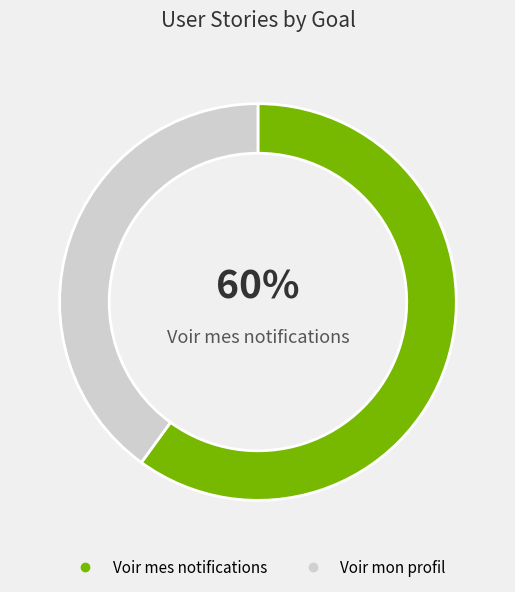

Combined, do Voir mon profil and Voir mes notifications account for over 50%?

Yes